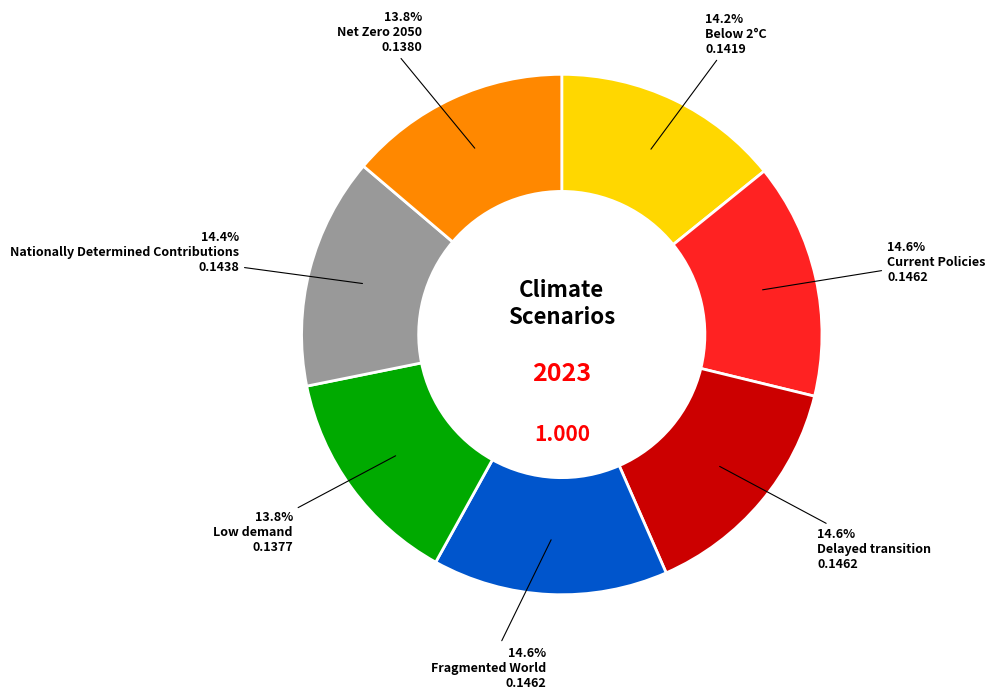

True or false: Nationally Determined Contributions accounts for 1% of the total.

False